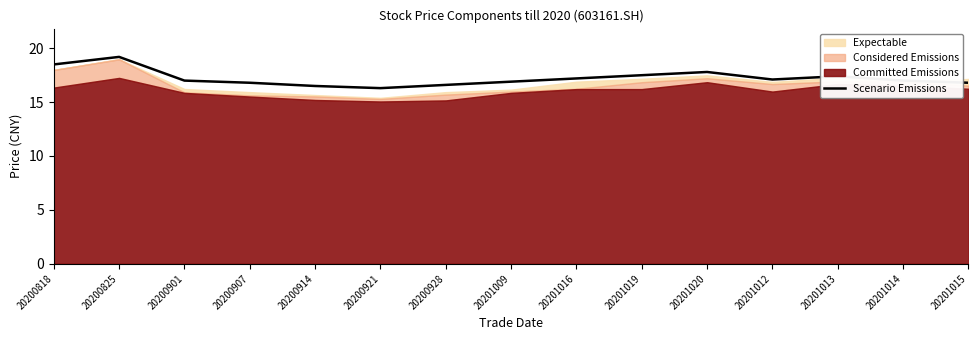

Reading right to left, what are all the values shown in this chart?

16.8	17.0	17.4	17.1	17.8	17.5	17.2	16.9	16.6	16.3	16.5	16.8	17.0	19.2	18.5